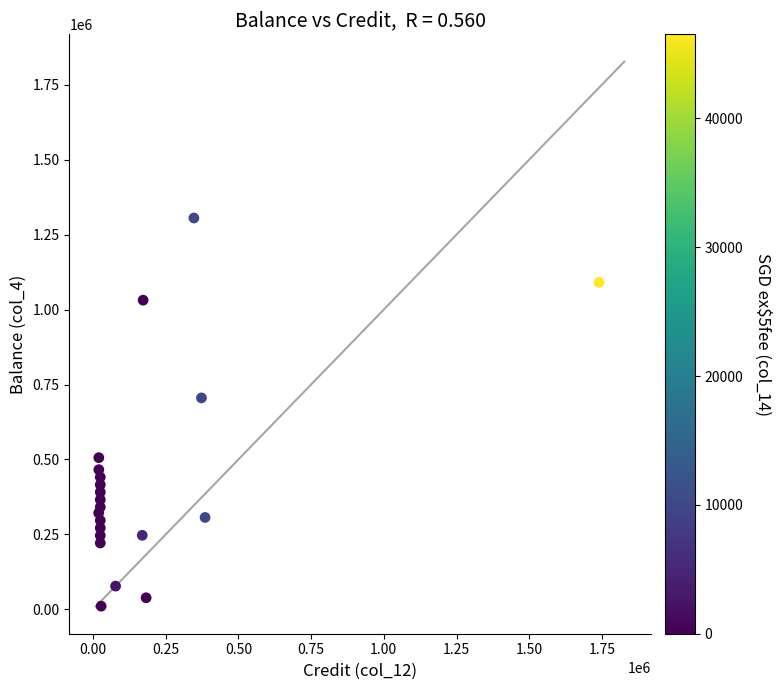

What Y value in the scatter plot is closest to 658068?

705314.5